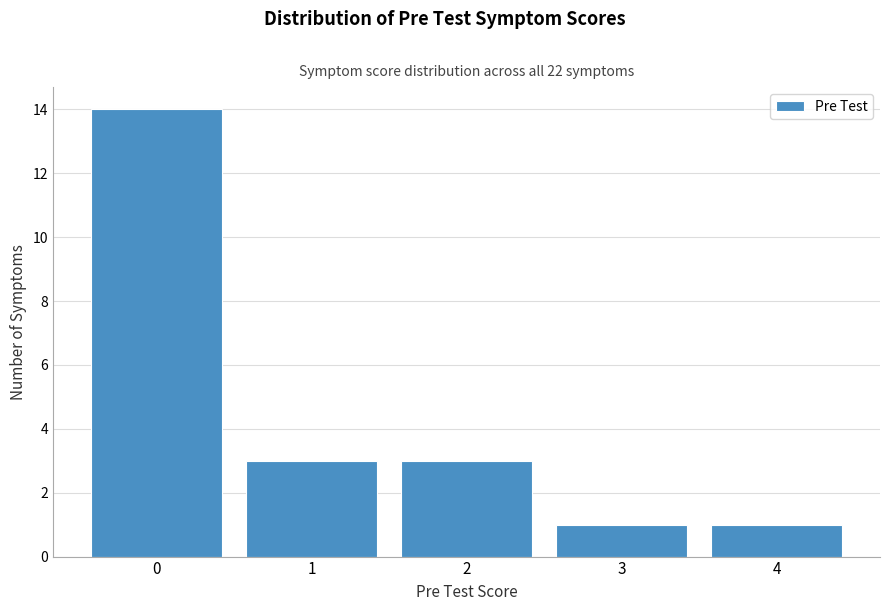

Reading left to right, list every bar in this chart as the range it spans on the x-axis followed by its height. The values are not printed on the chart, so give them approximately, as read against the axis.

-0.5 to 0.5: 14
0.5 to 1.5: 3
1.5 to 2.5: 3
2.5 to 3.5: 1
3.5 to 4.5: 1